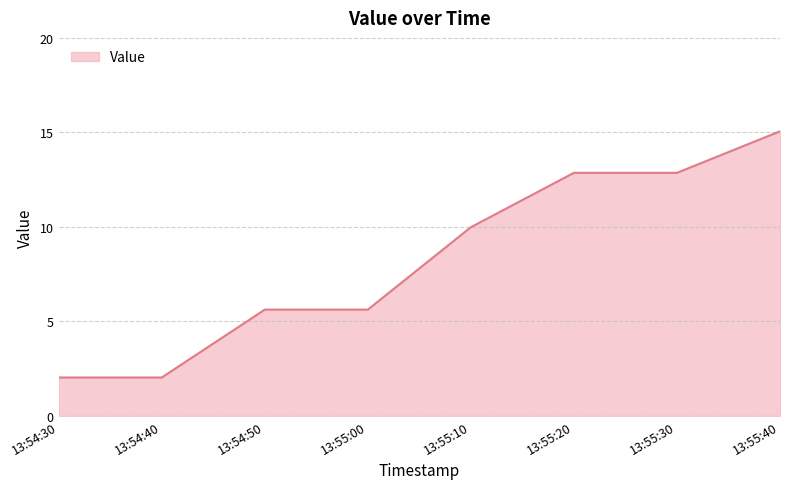

Is it true that the value at 13:55:10 is 17.5?

False